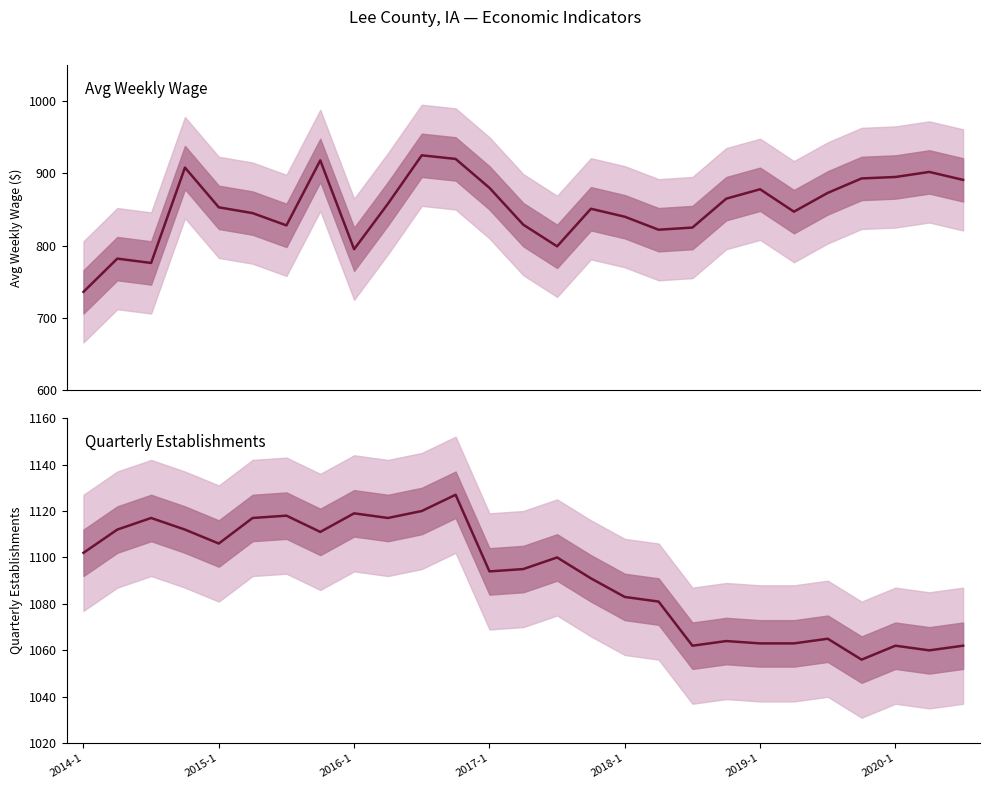

What is the difference between the avg_wkly_wage values at 15 and 11?

69